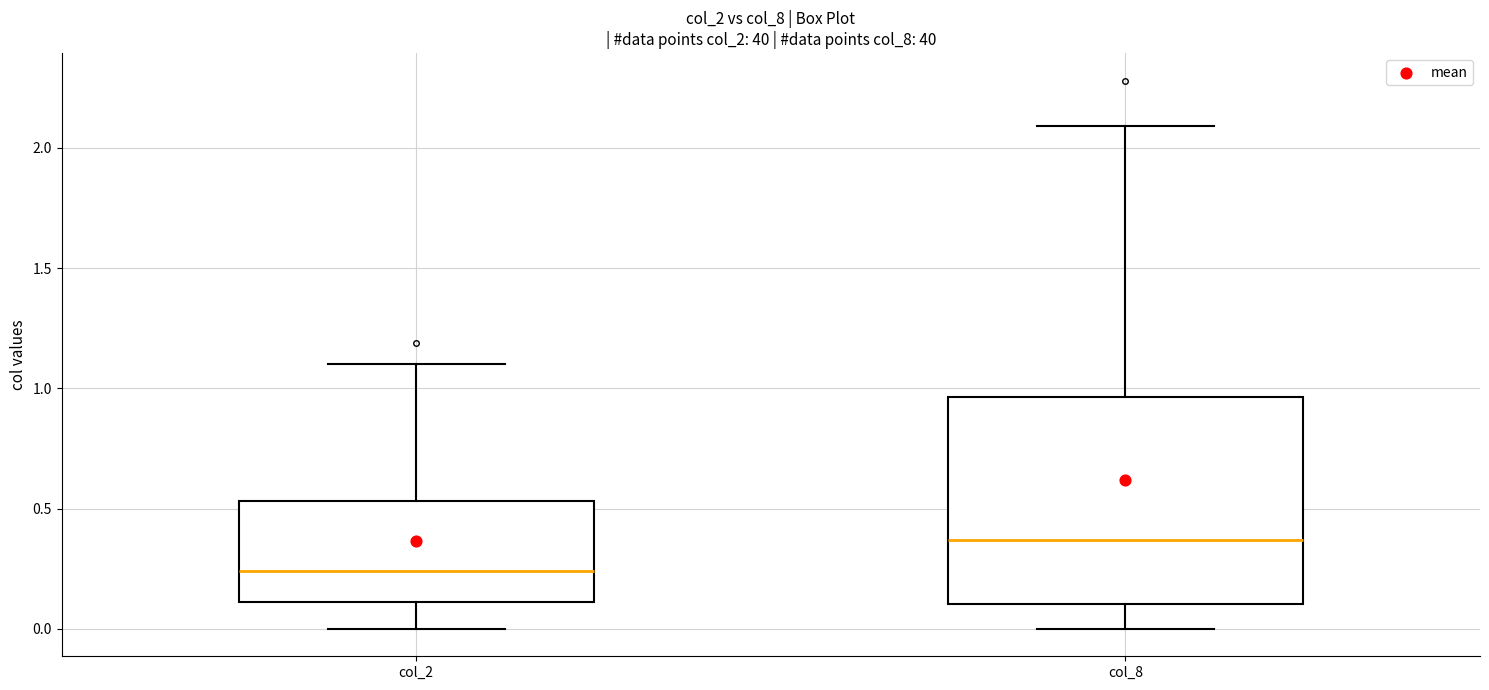

Reading left to right, read every box against the y-axis: the position of its median line, the range the box covers, and the ends of its whiskers. The values are not printed on the chart, so give them approximately, as read against the axis.

col_2: median 0.25, box 0.10 to 0.55, whiskers 0.00 to 1.10
col_8: median 0.35, box 0.10 to 0.95, whiskers 0.00 to 2.10